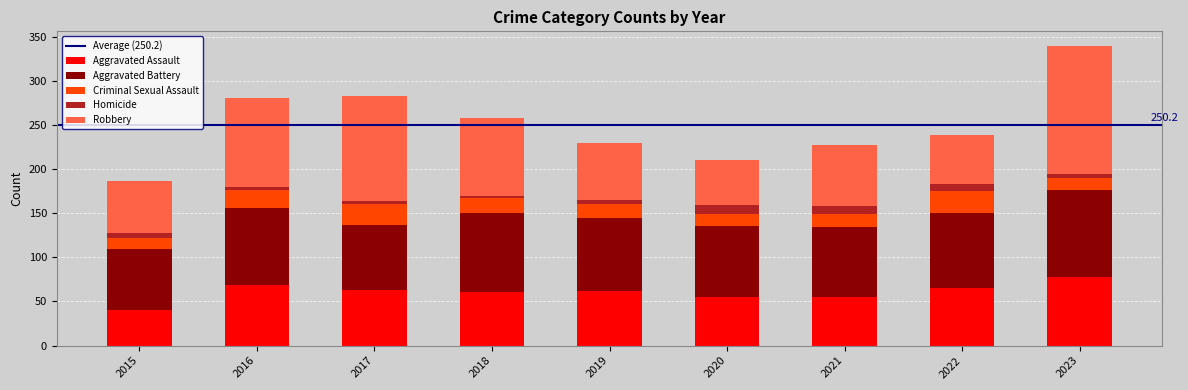

At which category is the sum across all series the highest?

2023